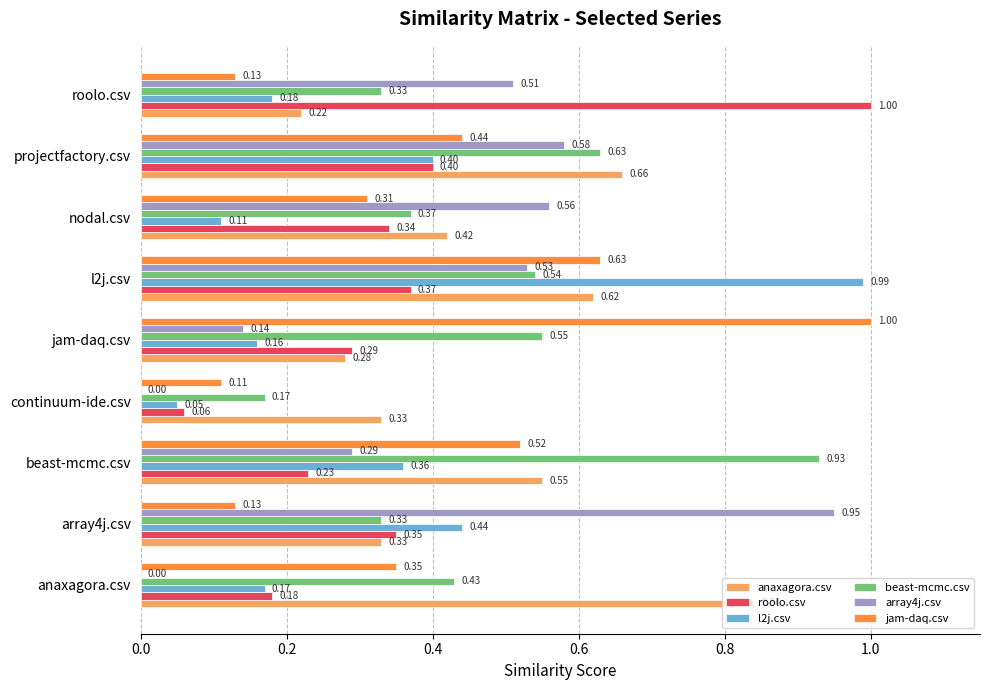

Where is beast-mcmc.csv nearest to the value 0?

continuum-ide.csv